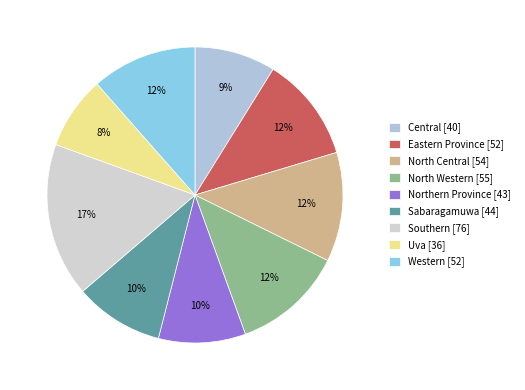

Does Northern Province represent more than half of the total?

No